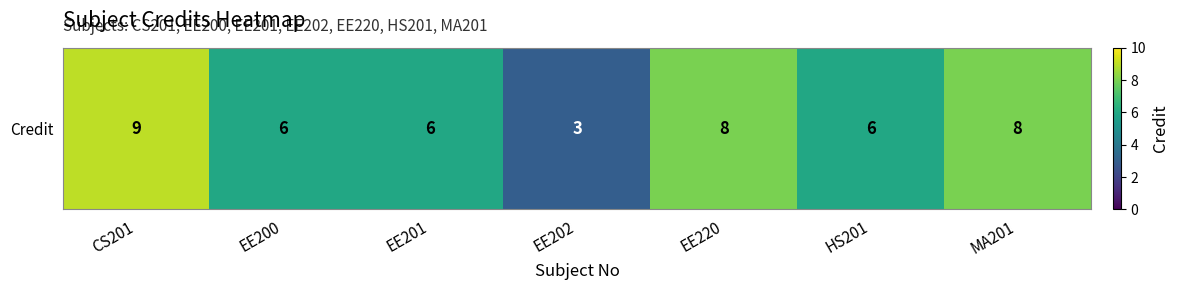

List the labels in order of value, smallest first.

EE202, EE200, EE201, HS201, EE220, MA201, CS201